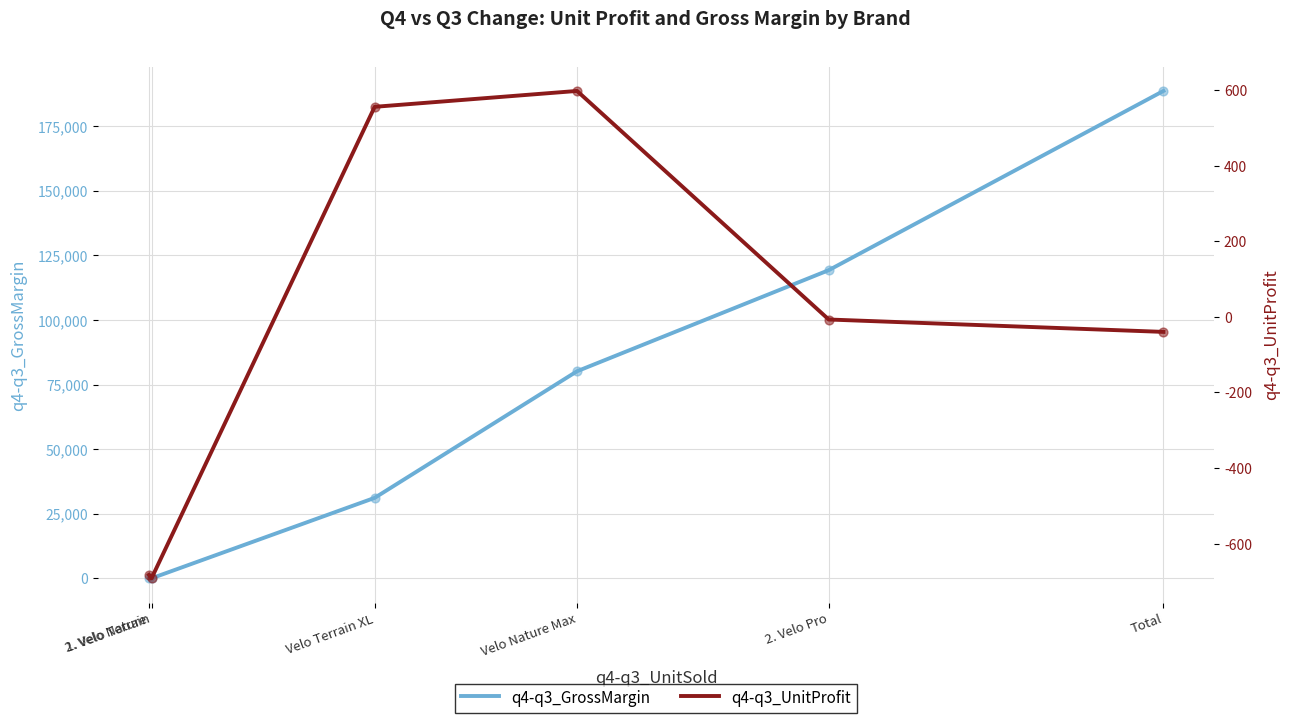

Is the value of q4-q3_GrossMargin at 2. Velo Nature greater than the value of q4-q3_UnitProfit at Velo Terrain XL?

No